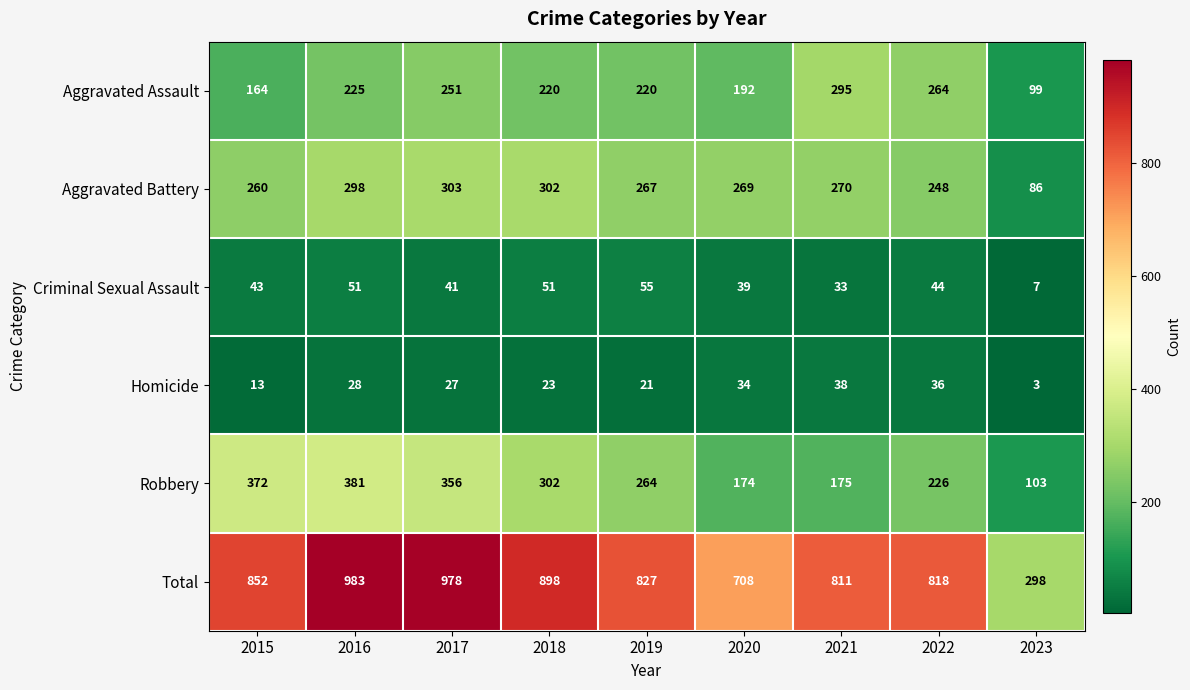

At which category does the chart reach its minimum across all series?

2023